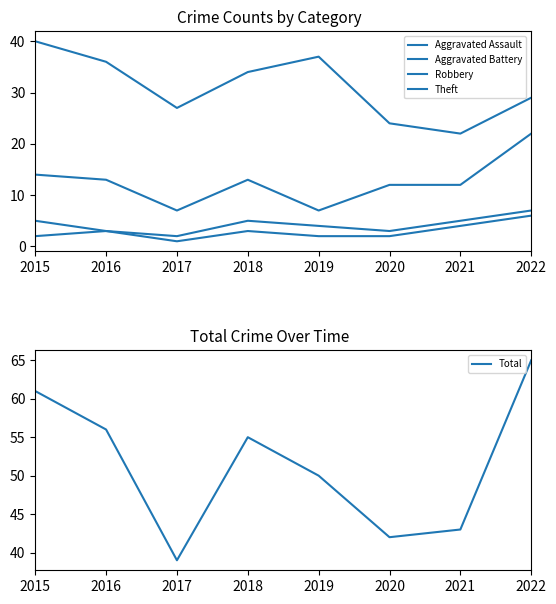

Rank the series at 2019 from highest to lowest value.

Total, Theft, Robbery, Aggravated Battery, Aggravated Assault